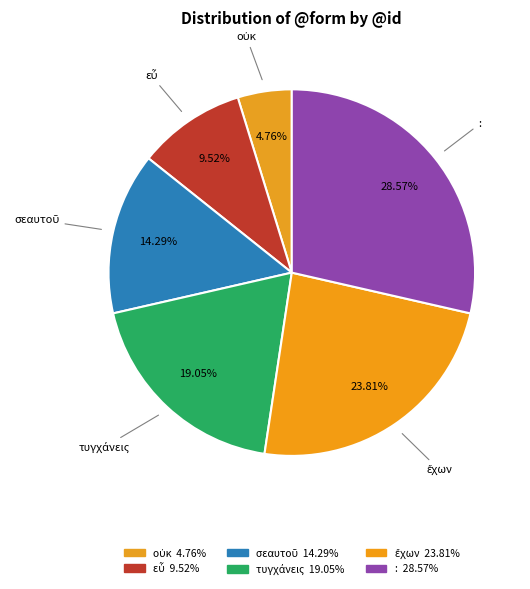

To the nearest percent, what portion does εὖ represent?

10%